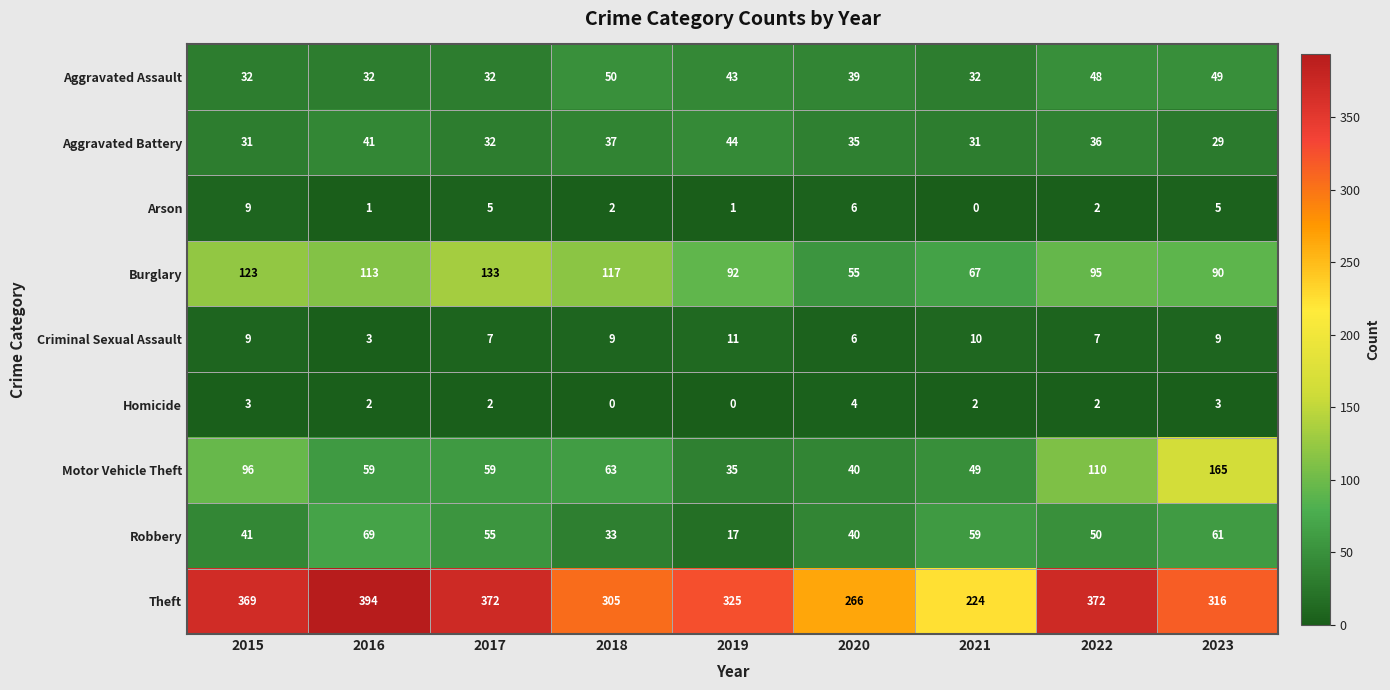

Count the Homicide values in the range 2 to 3.

6